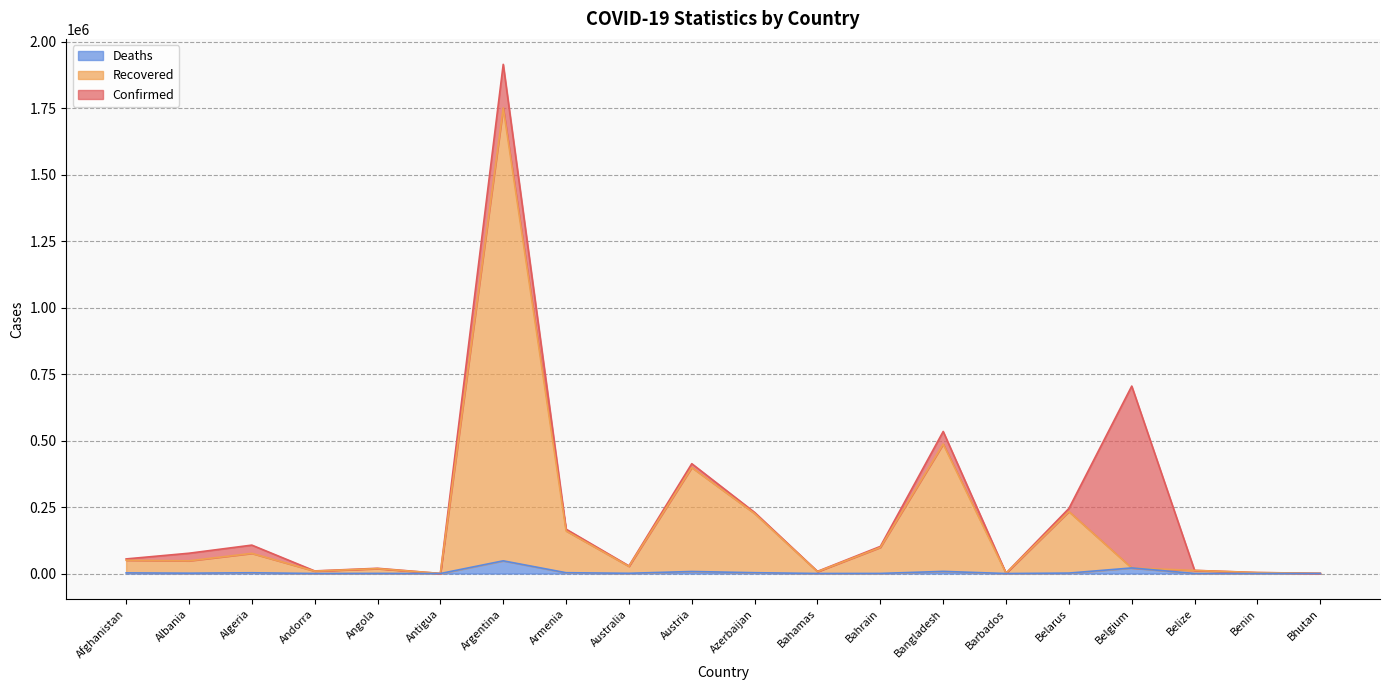

True or false: Deaths and Recovered intersect in this chart.

False